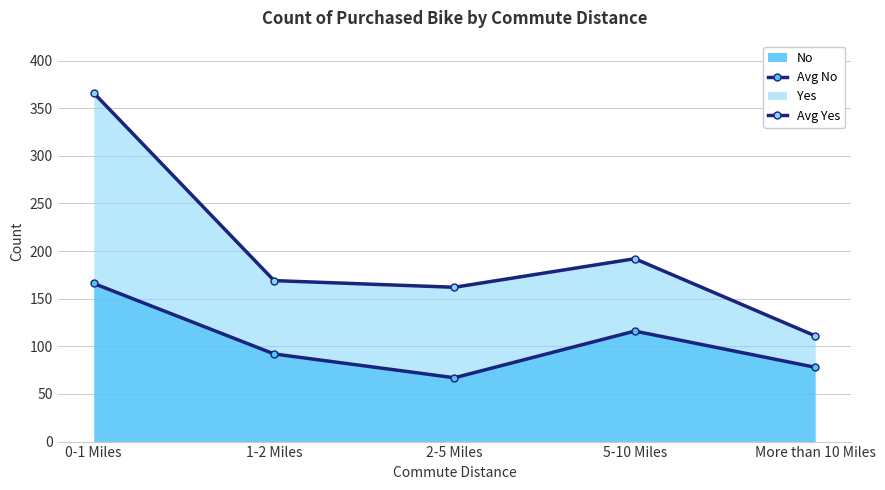

In Avg No, how many points are lower than both neighbors (excluding endpoints)?

1